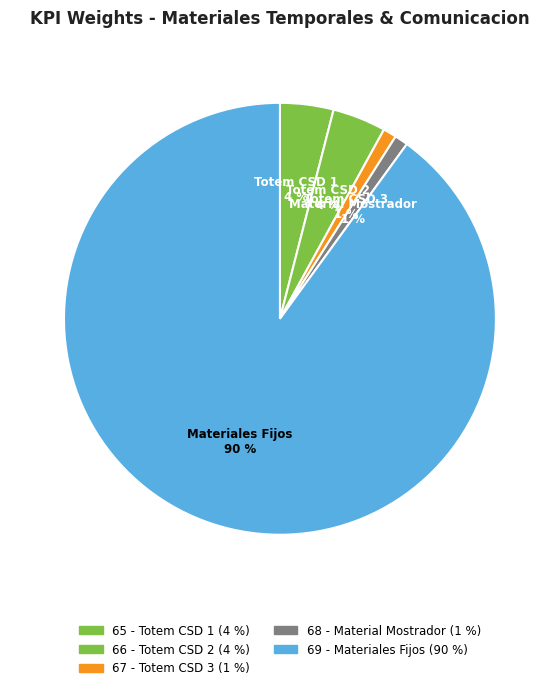

Which category accounts for the majority?

69 - Materiales Fijos